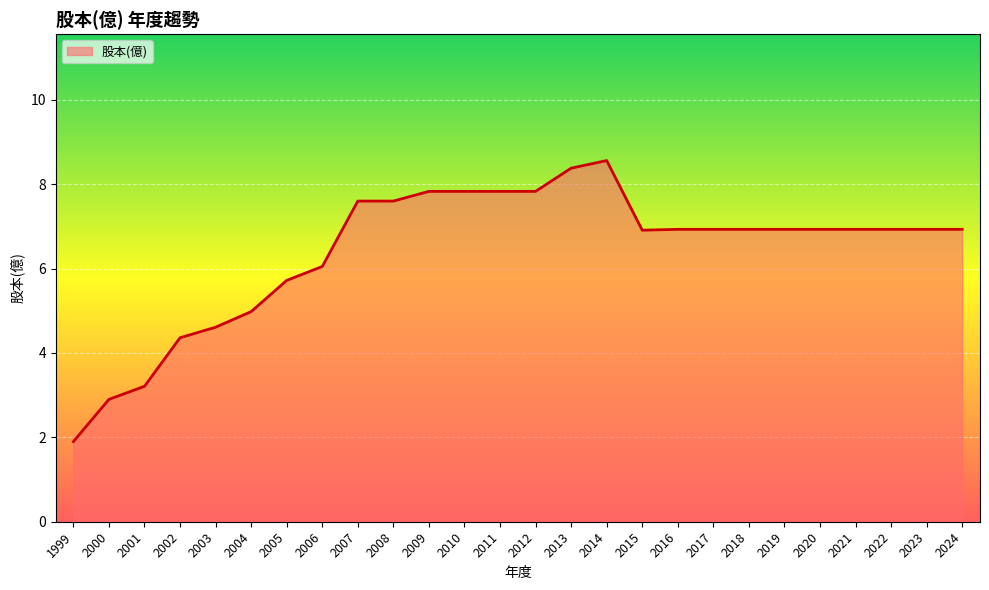

What is the ratio of the value at 2021 to the value at 2000?

2.4